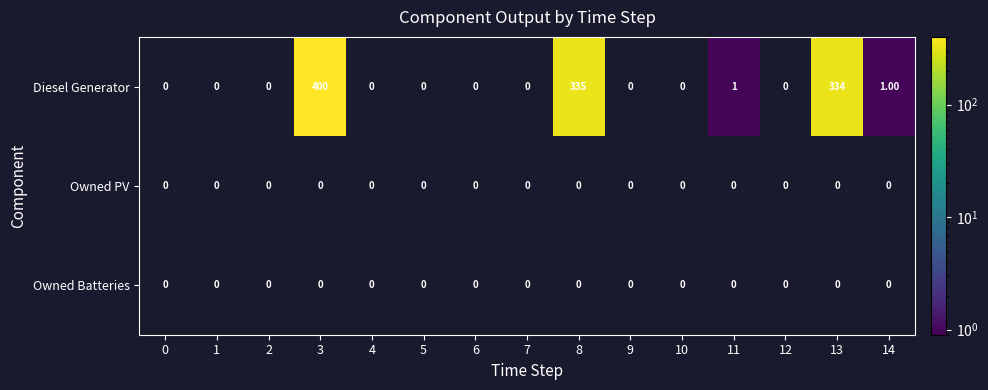

Rank the series by their average value, from lowest to highest.

Diesel Generator, Owned PV, Owned Batteries